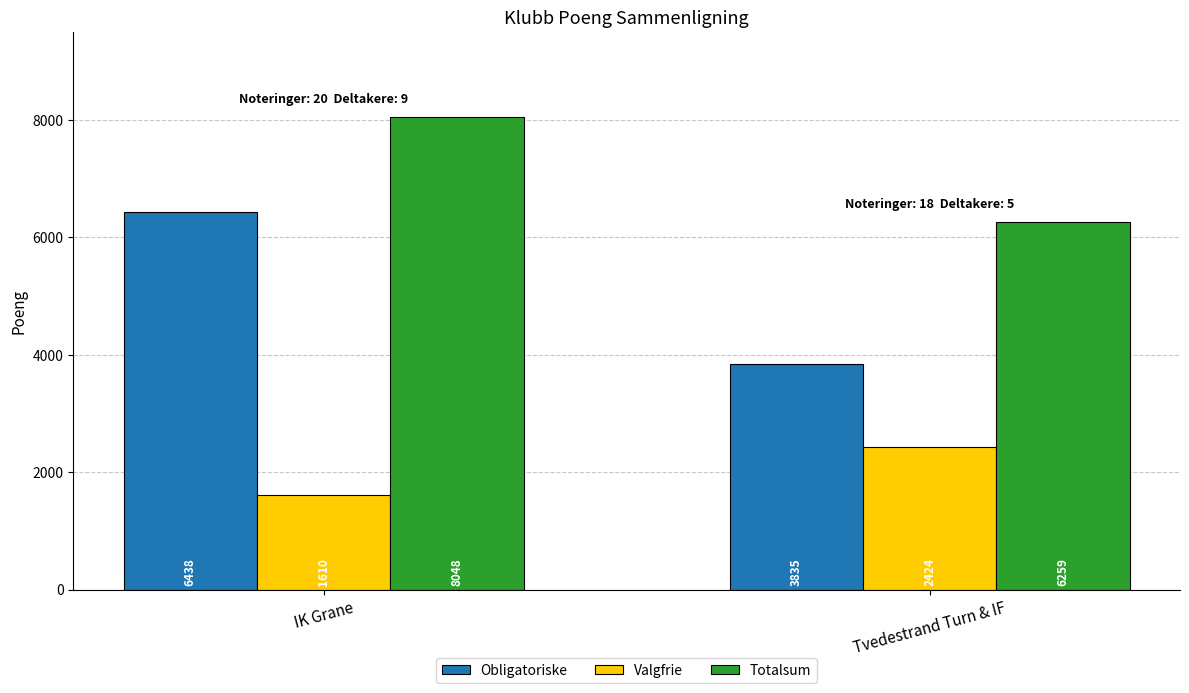

True or false: Valgfrie has a value of 1640 at Tvedestrand Turn & IF.

False